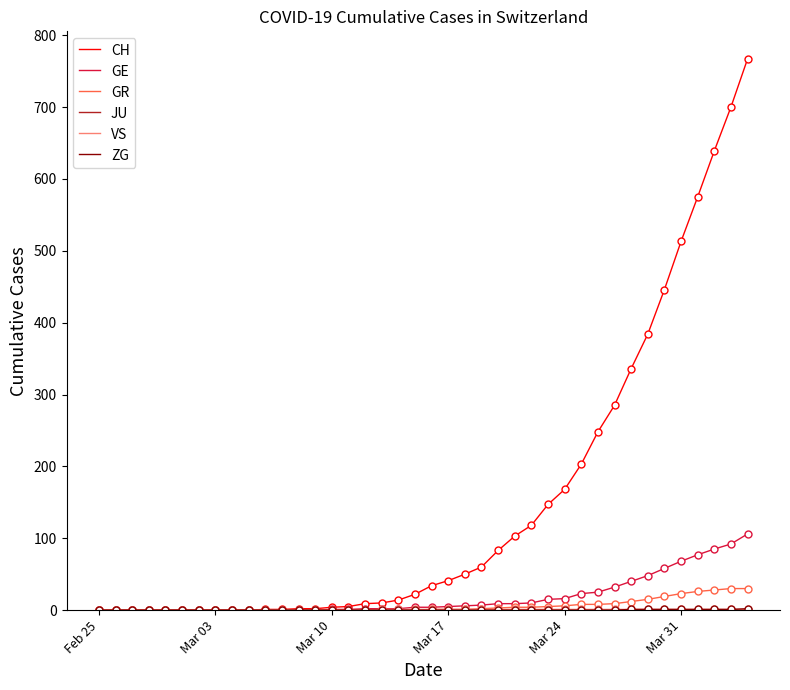

Which series has the largest total across all categories?

CH